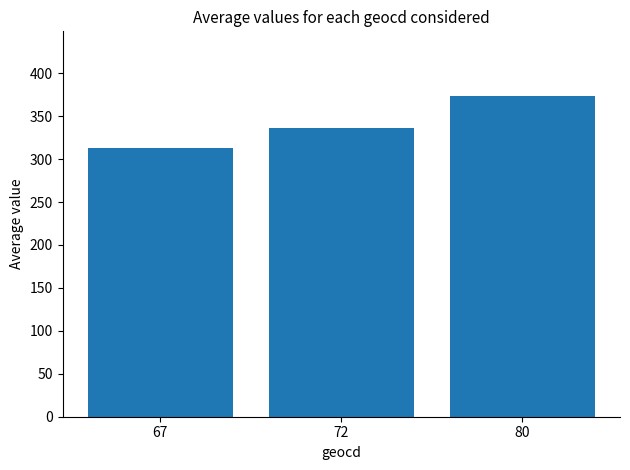

How many bars are there in total?

3